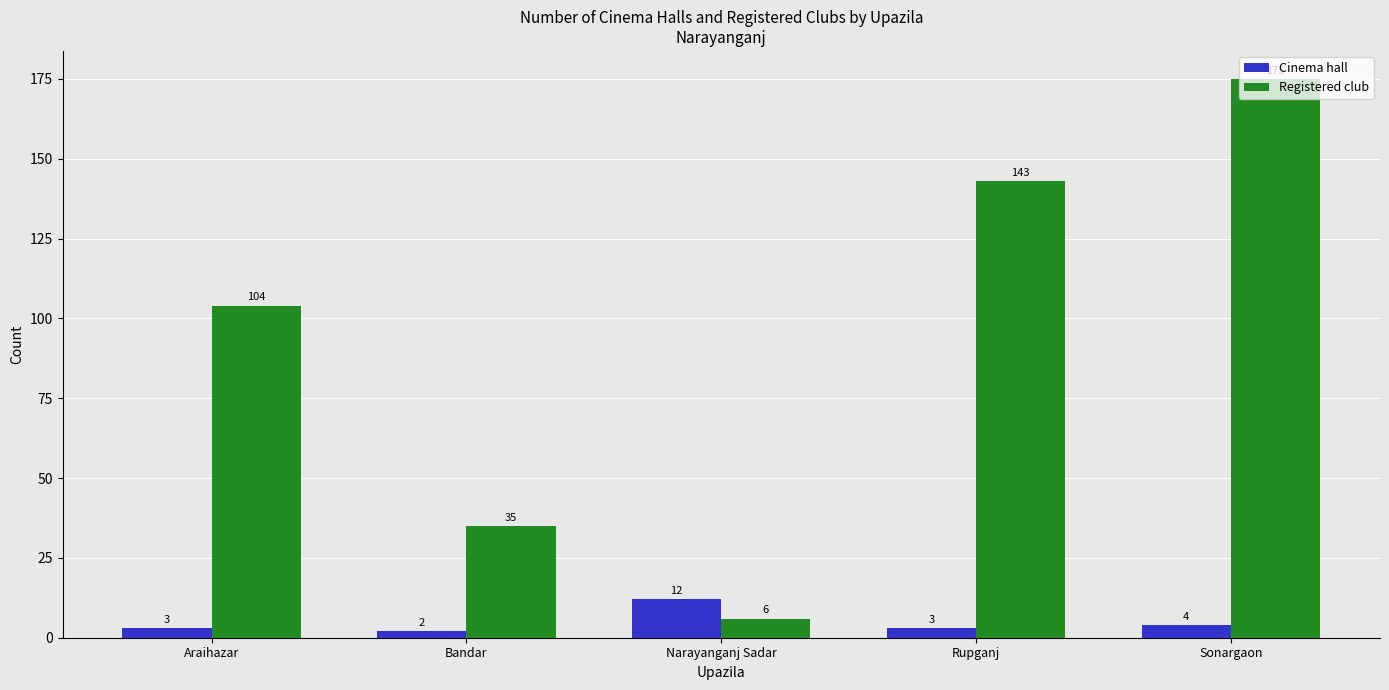

Reading left to right, list all the values displayed in this chart.

Cinema hall: 3	2	12	3	4
Registered club: 104	35	6	143	175